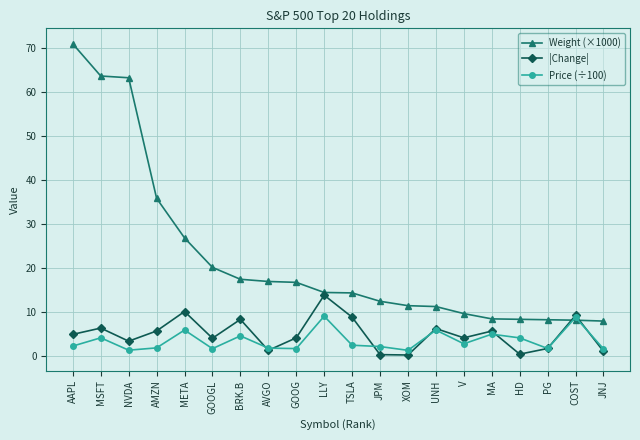

What is the approximate value of |Change| at UNH?

6.2